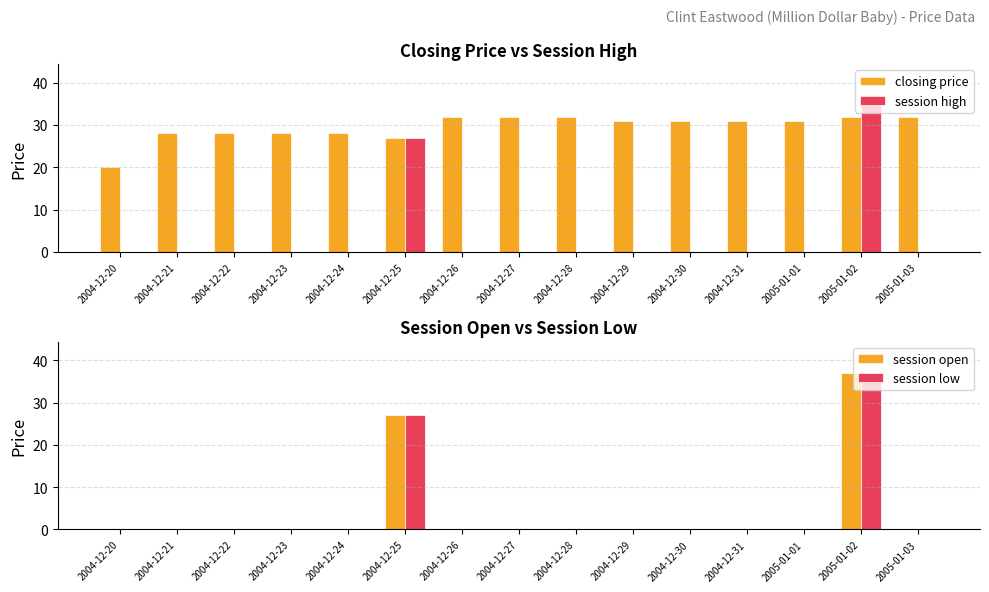

Reading right to left, extract all data points from this chart.

closing price: 32	32	31	31	31	31	32	32	32	27	28	28	28	28	20
session high: 0	37	0	0	0	0	0	0	0	27	0	0	0	0	0
session open: 0	37	0	0	0	0	0	0	0	27	0	0	0	0	0
session low: 0	37	0	0	0	0	0	0	0	27	0	0	0	0	0